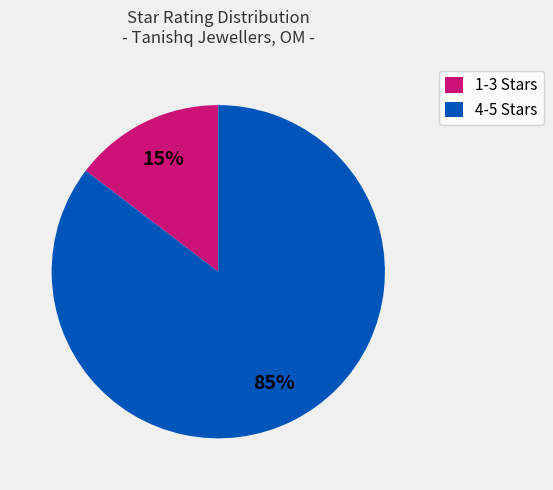

What percentage is the 4-5 Stars slice, to the nearest percent?

85%